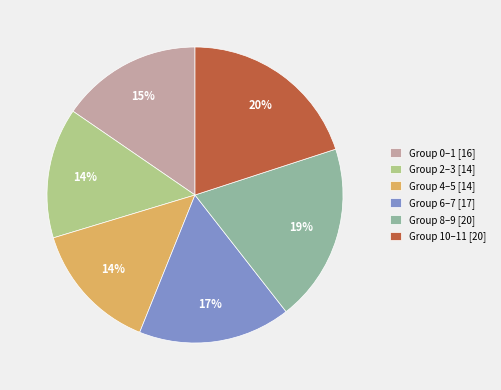

Is Group 4–5 [14] the majority of the pie?

No